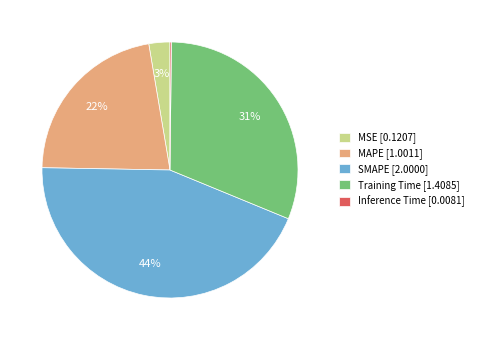

Is there any slice that represents more than half of the pie?

No